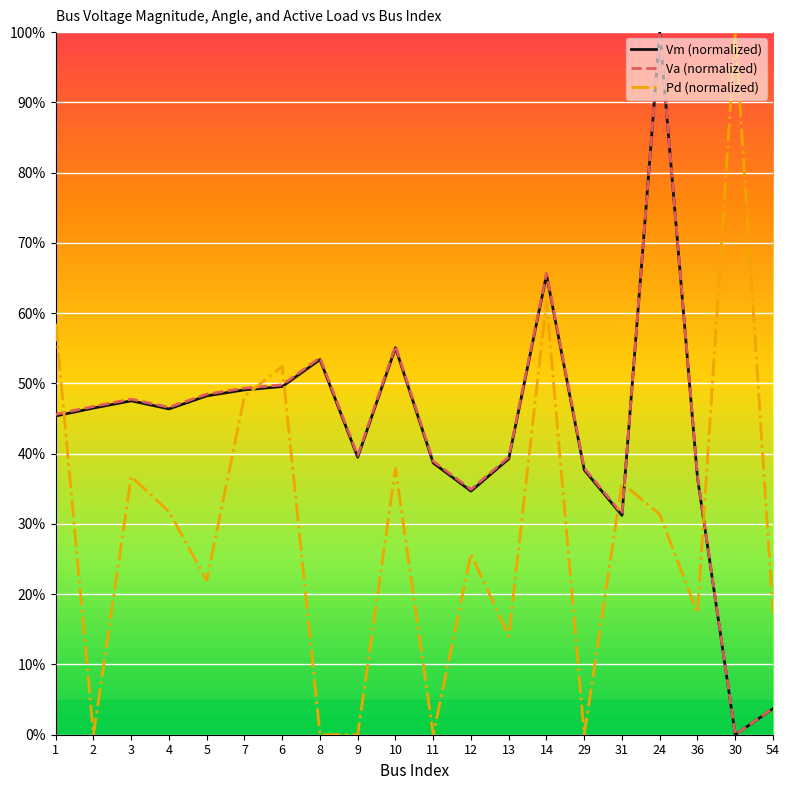

True or false: Pd (normalized) and Va (normalized) intersect in this chart.

True